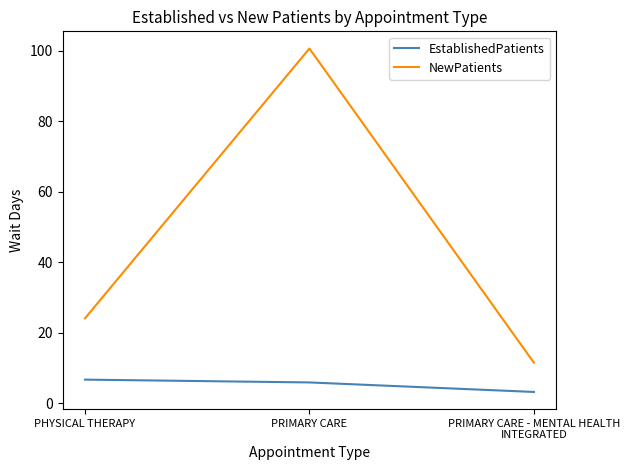

Reading left to right, extract all data points from this chart.

EstablishedPatients: PHYSICAL THERAPY=6.7	PRIMARY CARE=5.9	PRIMARY CARE - MENTAL HEALTH INTEGRATED=3.2
NewPatients: PHYSICAL THERAPY=24.1	PRIMARY CARE=100.7	PRIMARY CARE - MENTAL HEALTH INTEGRATED=11.5